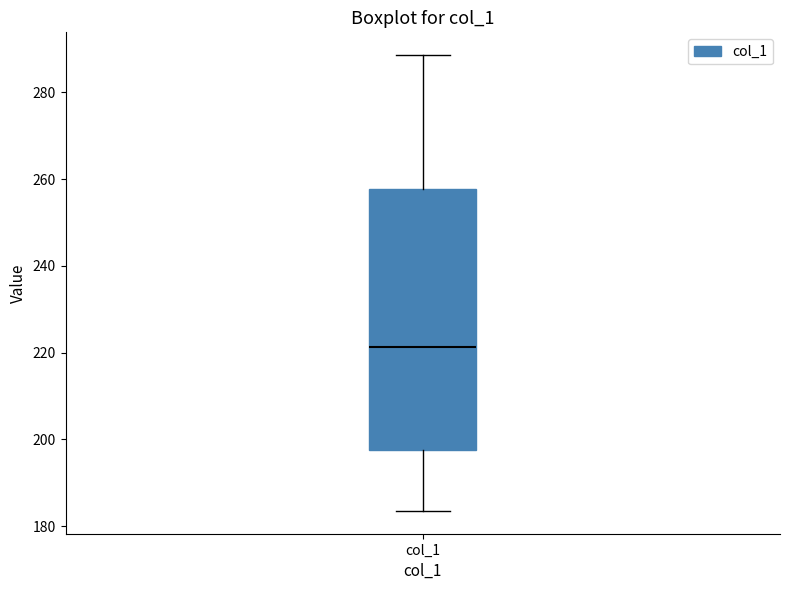

Transcribe this box plot: give where the median line is, the range the box spans, and where the two whiskers end, as read against the y-axis. The values are not printed on the chart, so give them approximately, as read against the axis.

median 222, box 198 to 258, whiskers 184 to 288